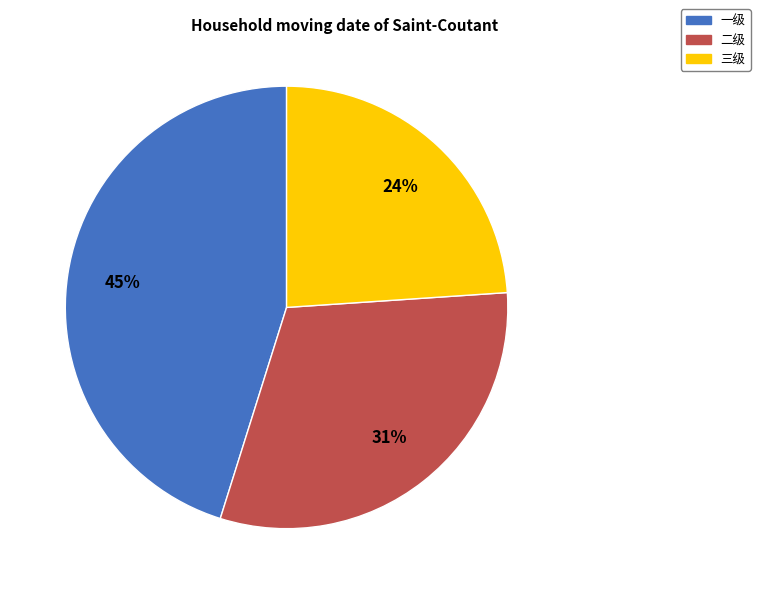

Count the number of slices in the pie.

3